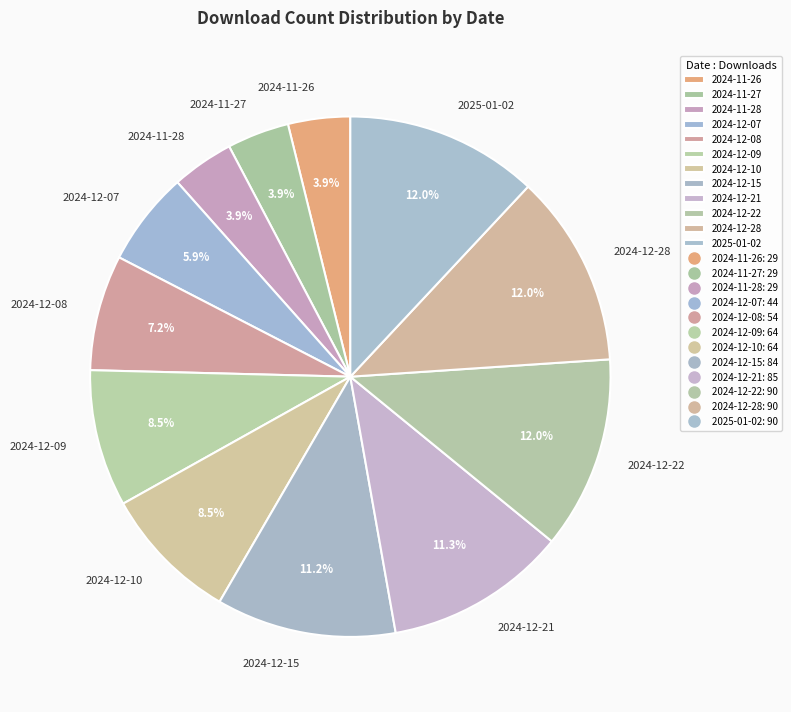

How many segments does this pie chart have?

12